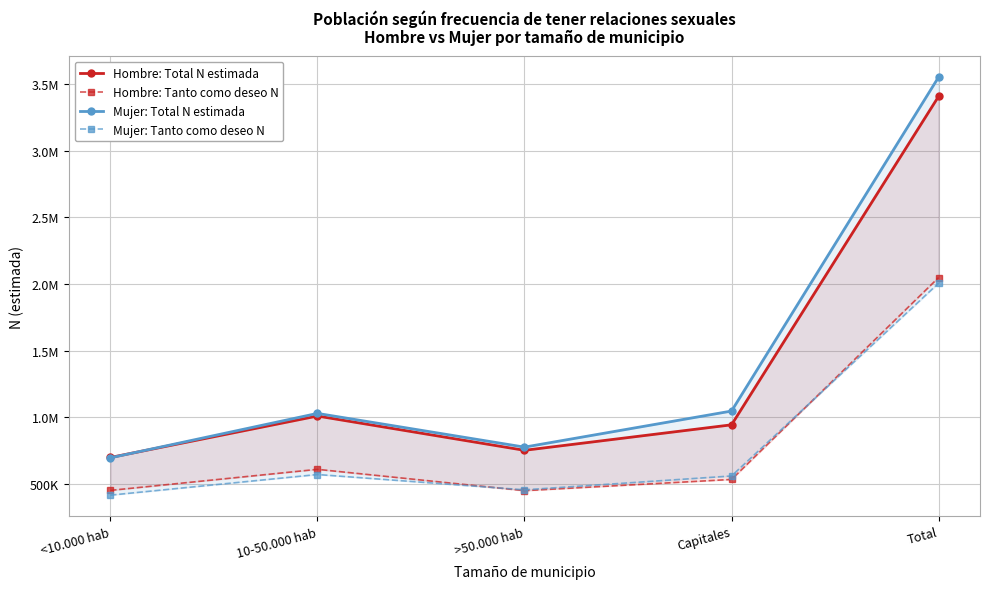

What is the minimum value for Hombre: Tanto como deseo N?

450729